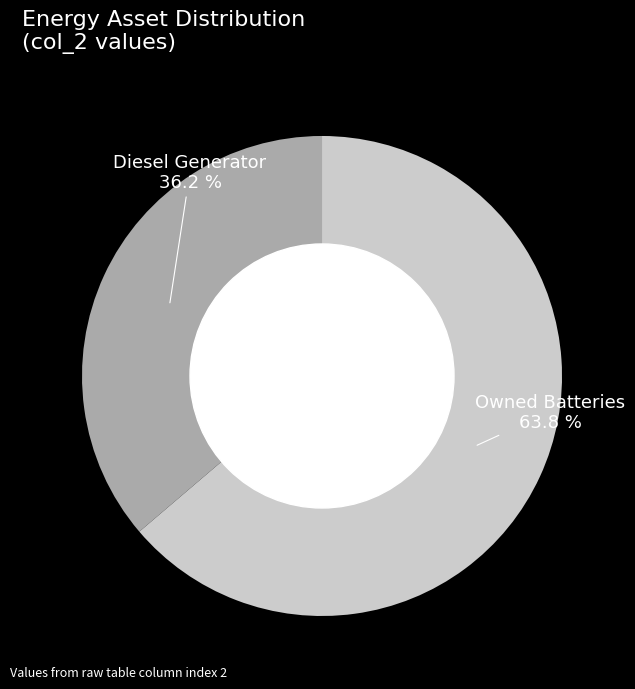

How many slices are in this pie chart?

2